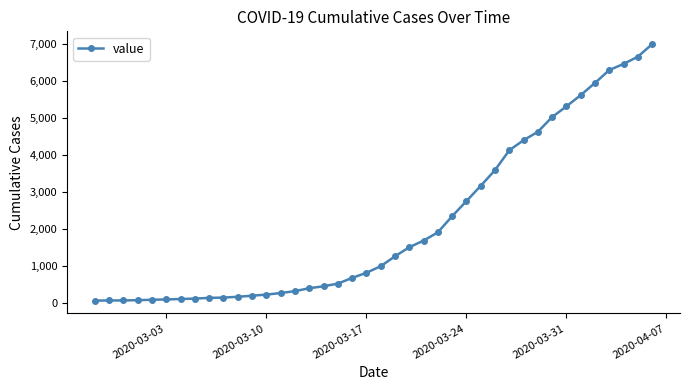

What is the difference between the maximum and minimum values?

6931